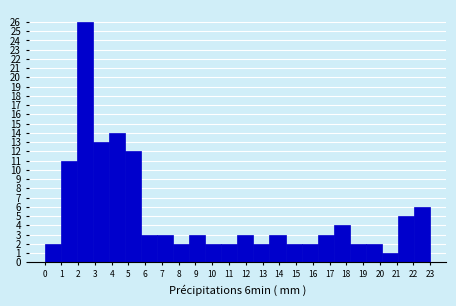

Reading left to right, extract all data points from this chart.

2	11	26	13	14	12	3	3	2	3	2	2	3	2	3	2	2	3	4	2	2	1	5	6